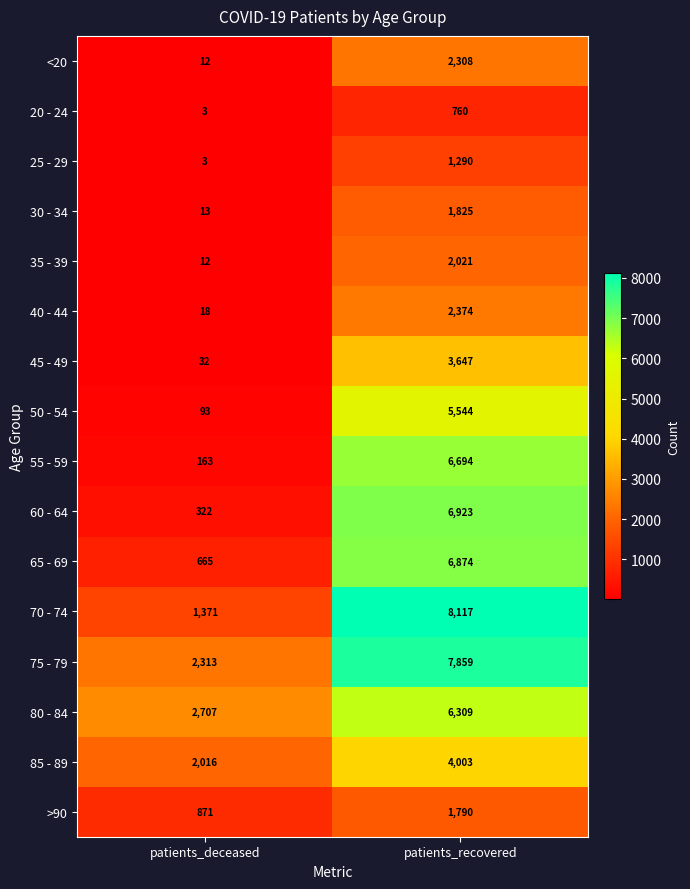

Which series has the widest spread of values?

70 - 74